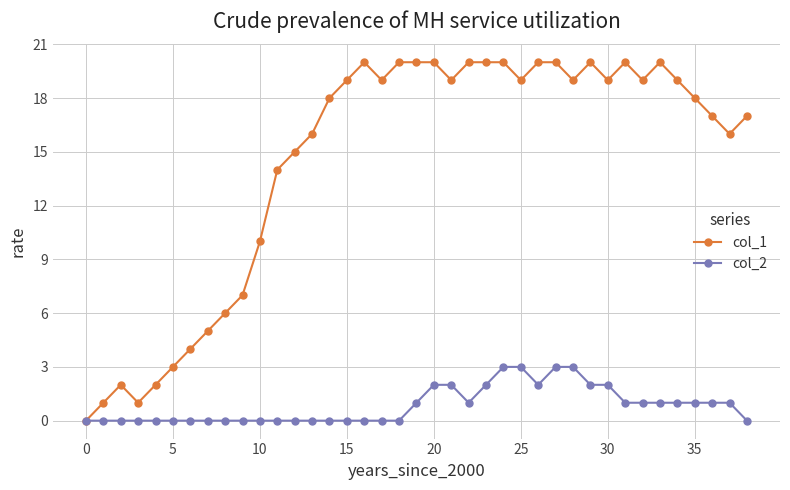

What is the highest value of the col_2 series?

3